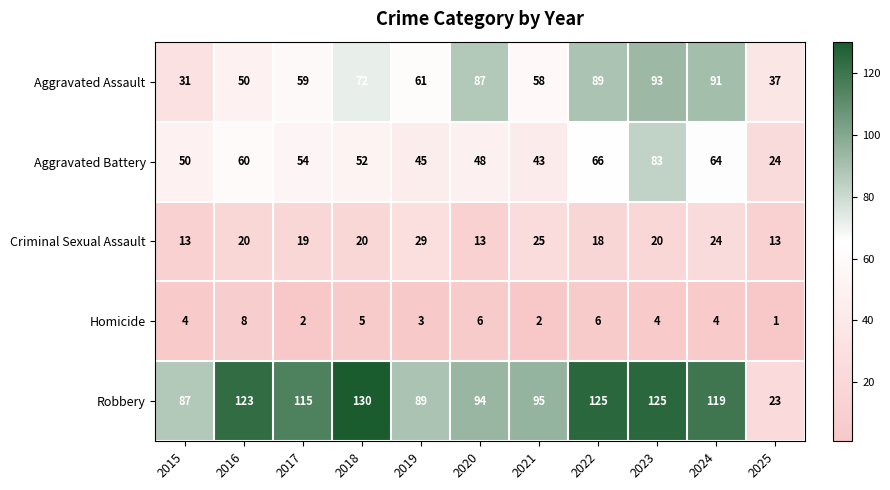

The Robbery series shows 23 at 2025. True or false?

True